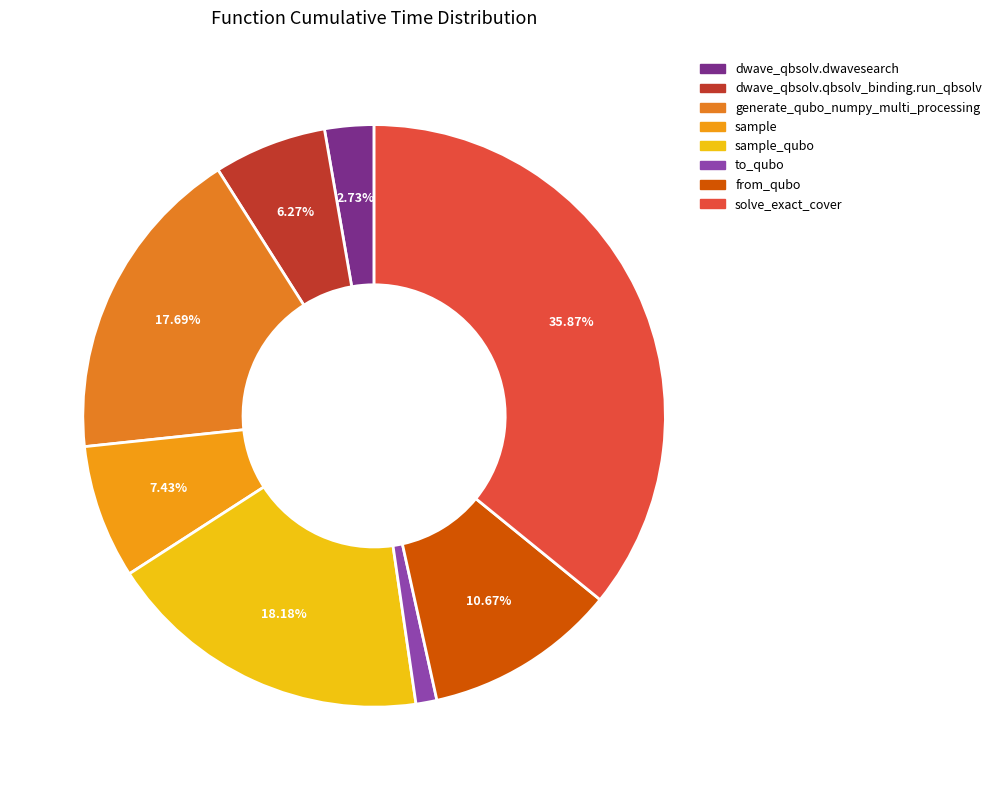

To the nearest percent, what is the combined percentage of solve_exact_cover and from_qubo?

47%